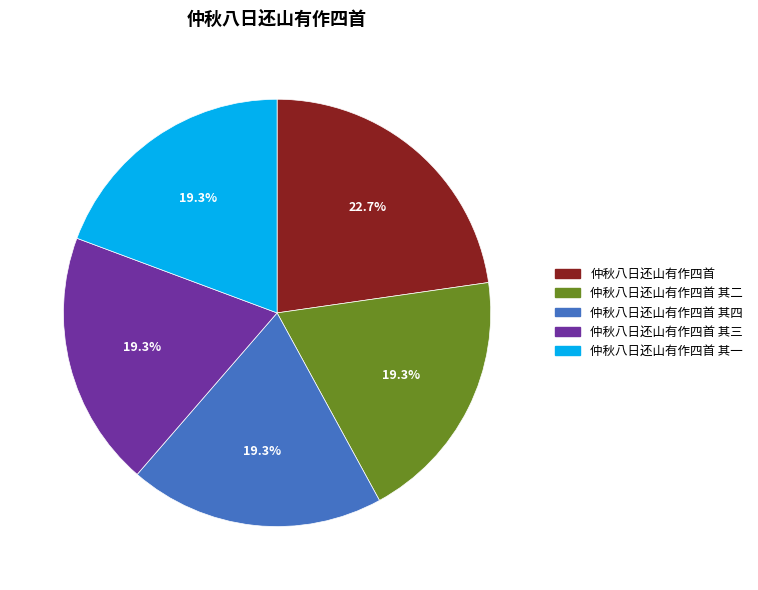

How many slices are in this pie chart?

5